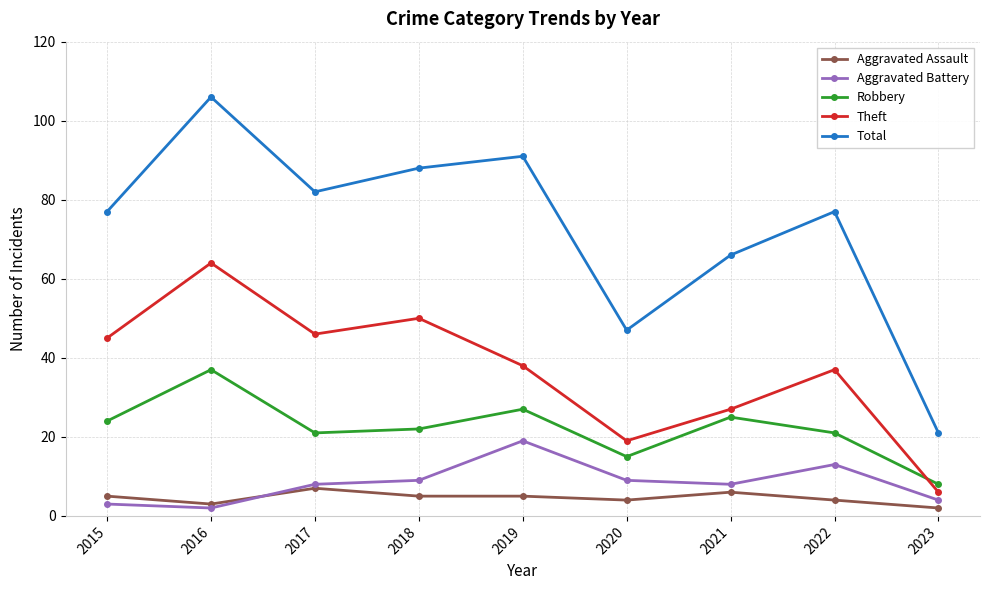

True or false: Aggravated Assault and Robbery cross at least once.

False